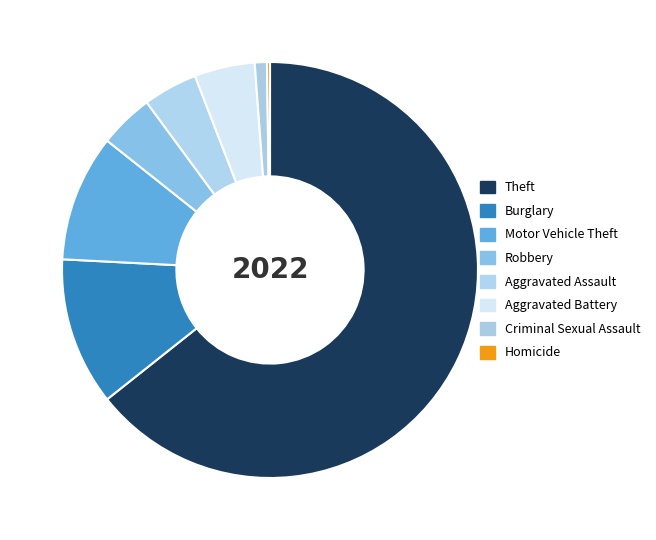

Which slice is the largest?

Theft